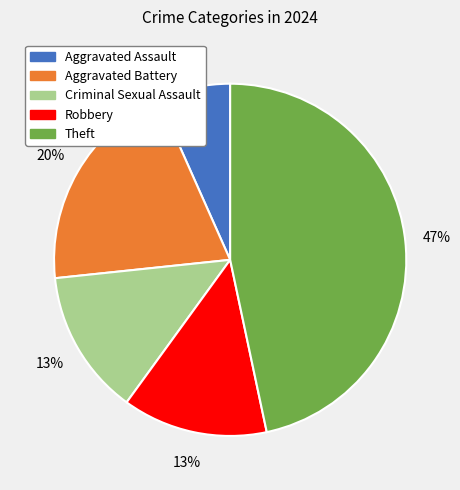

To the nearest percent, what percentage of the pie is Aggravated Battery?

20%